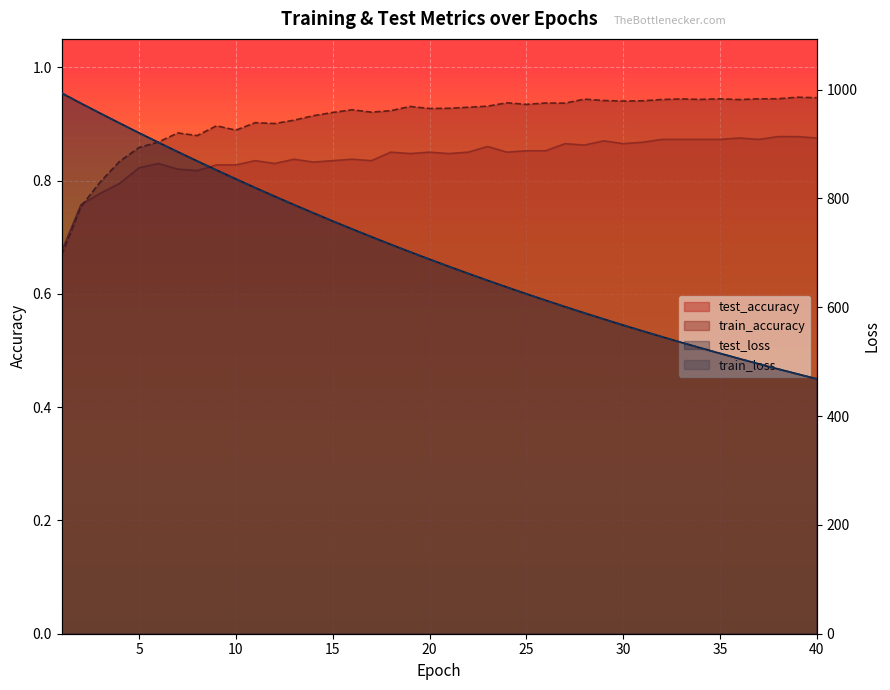

True or false: train_accuracy and train_loss intersect in this chart.

False